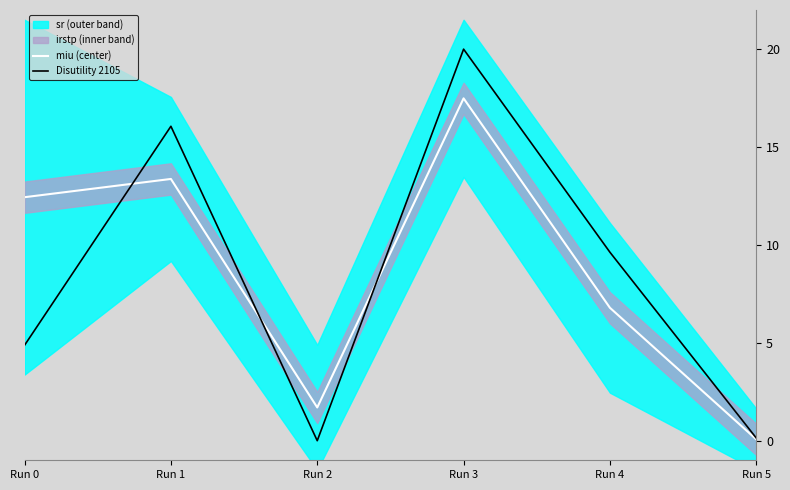

Which has a higher value, Run 0 or Run 1?

Run 1